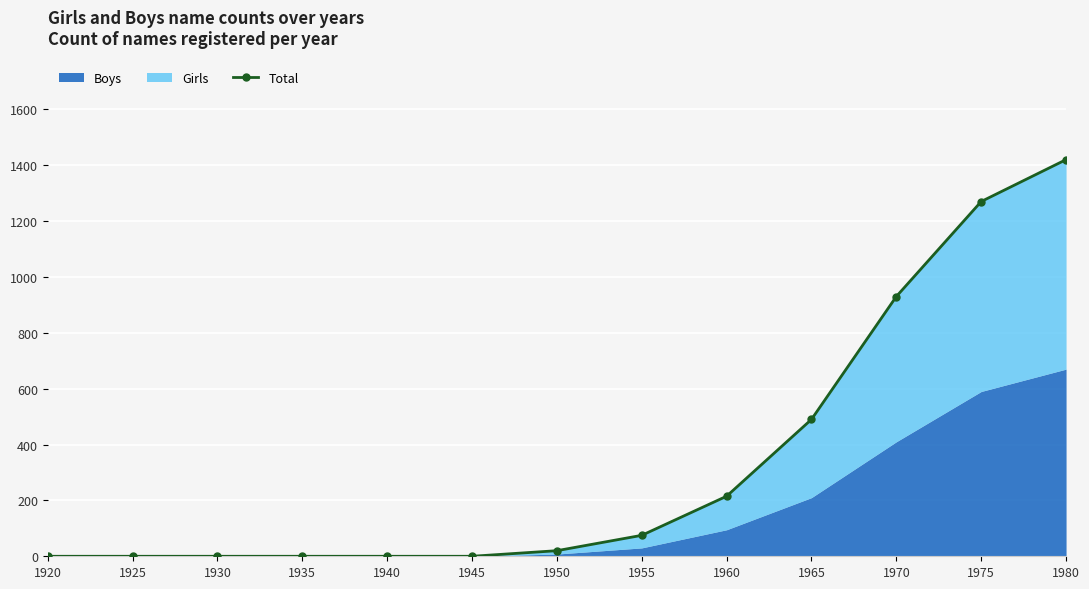

Rank the categories by value from highest to lowest.

1980, 1975, 1970, 1965, 1960, 1955, 1950, 1920, 1925, 1930, 1935, 1940, 1945